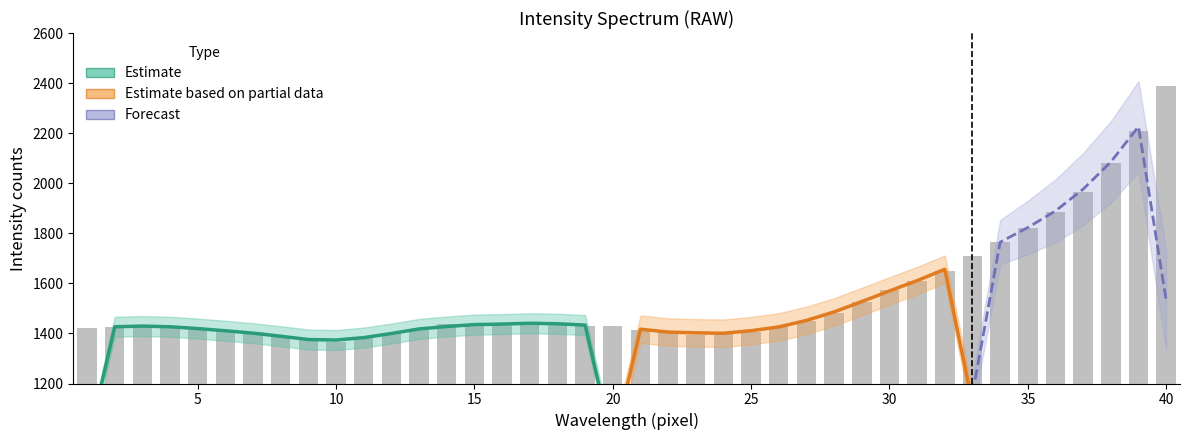

How many bars are there in total?

40